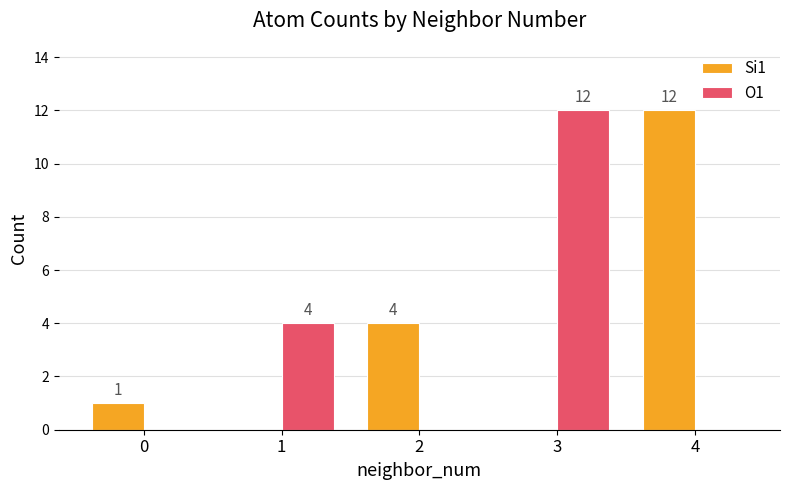

The value of Si1 at 2 is 6. True or false?

False